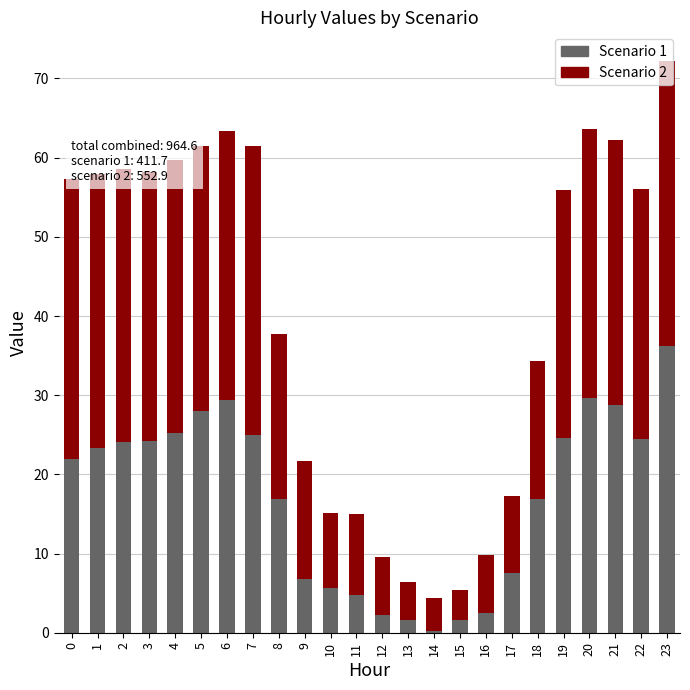

What is the highest value of the Scenario 1 series?

36.2